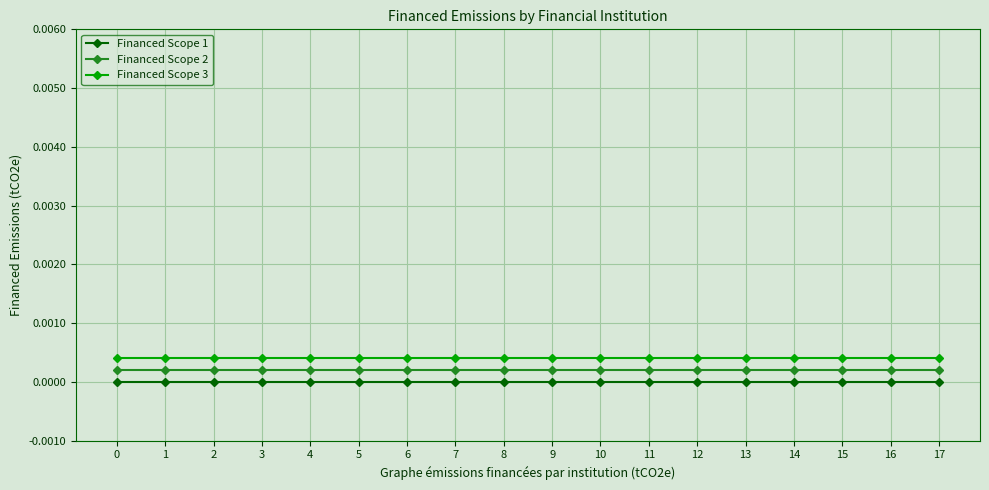

How many series are shown in this chart?

3